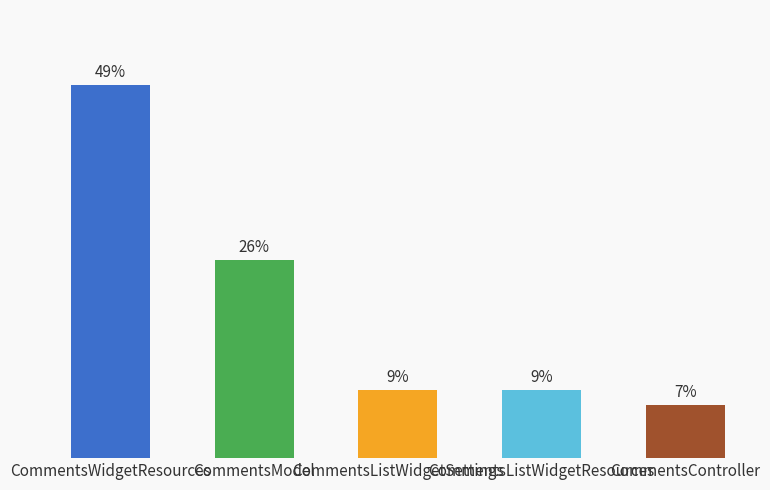

What is the ratio of the value at CommentsWidgetResources to the value at CommentsListWidgetResources?

5.4